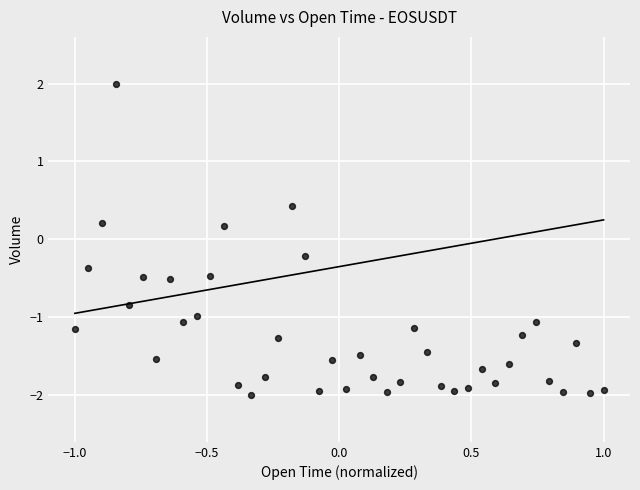

What is the range of X values (max minus min)?

2.0